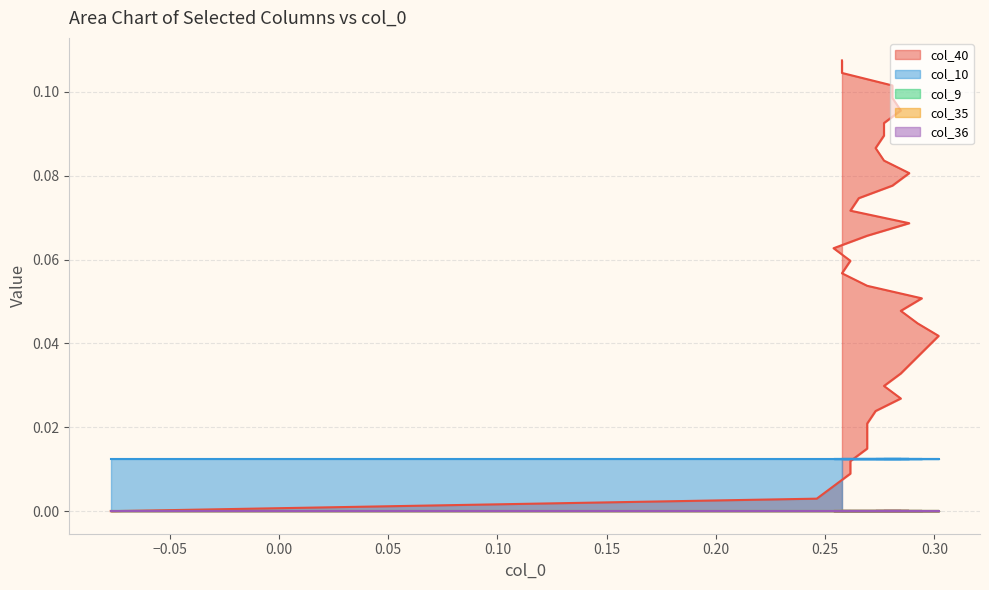

What is the sum of all col_10 values?

0.5